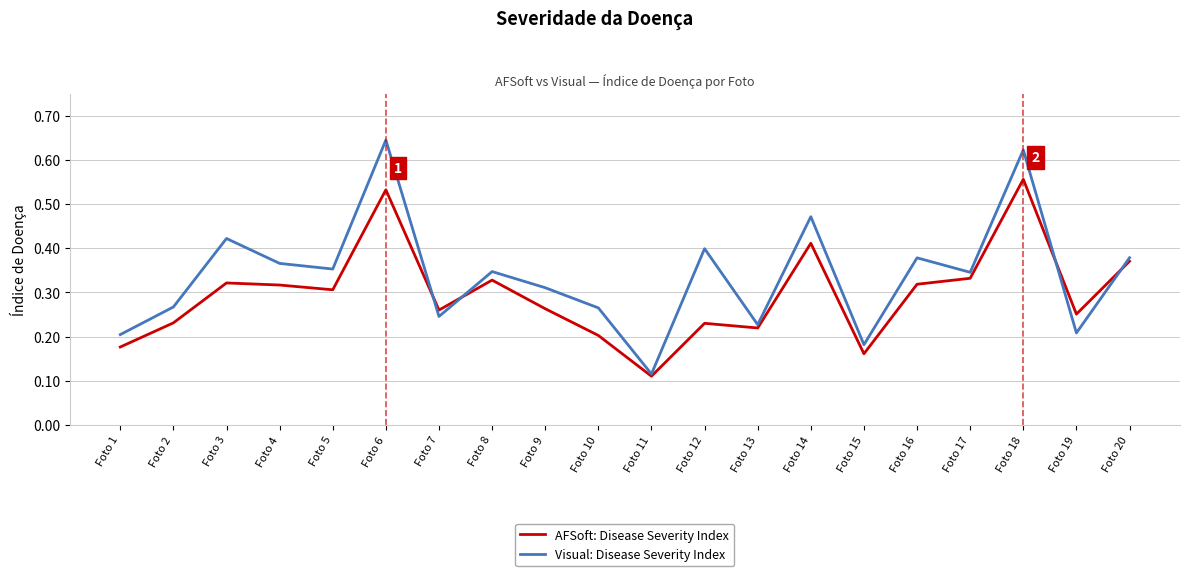

At which label does AFSoft: Disease Severity Index reach its minimum?

Foto 11